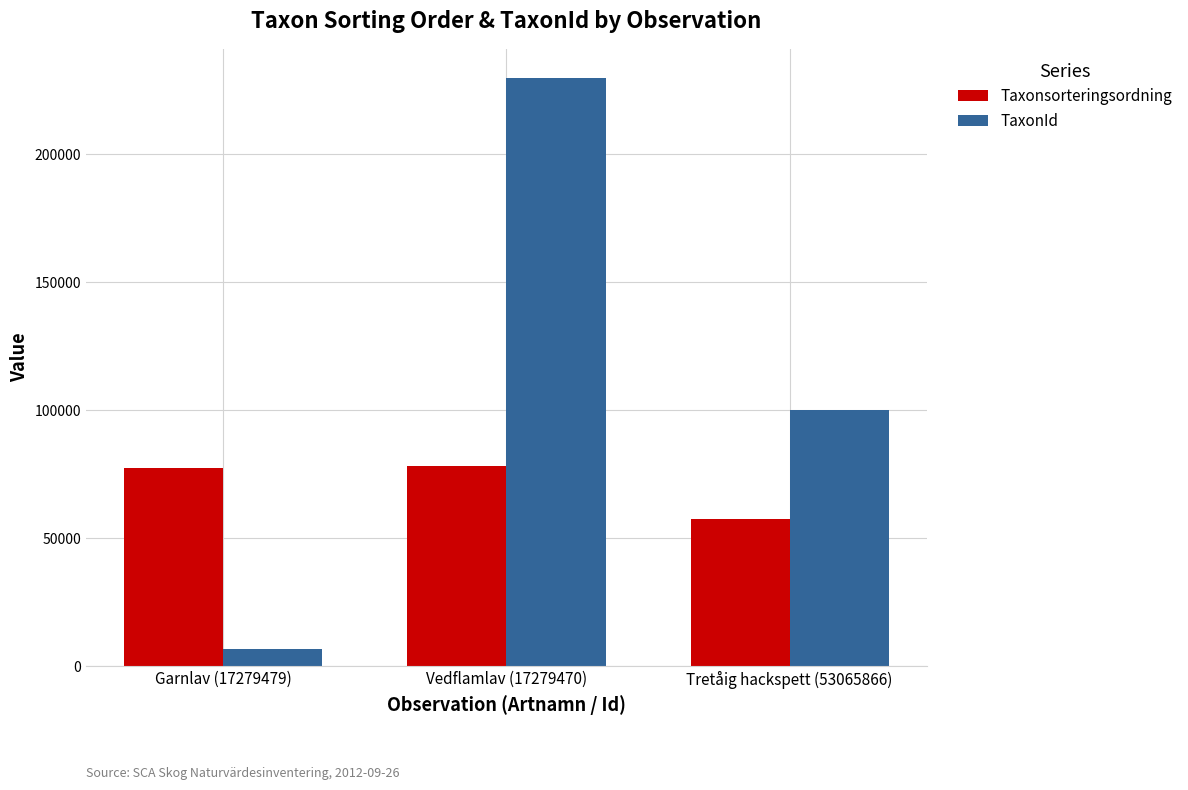

Which category has the highest value across all series?

Vedflamlav (17279470)